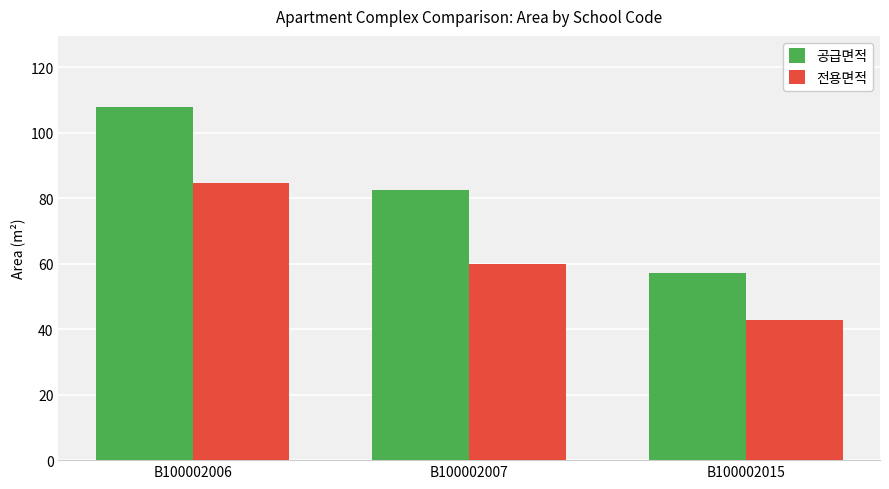

At which label is 전용면적 closest to 63?

B100002007